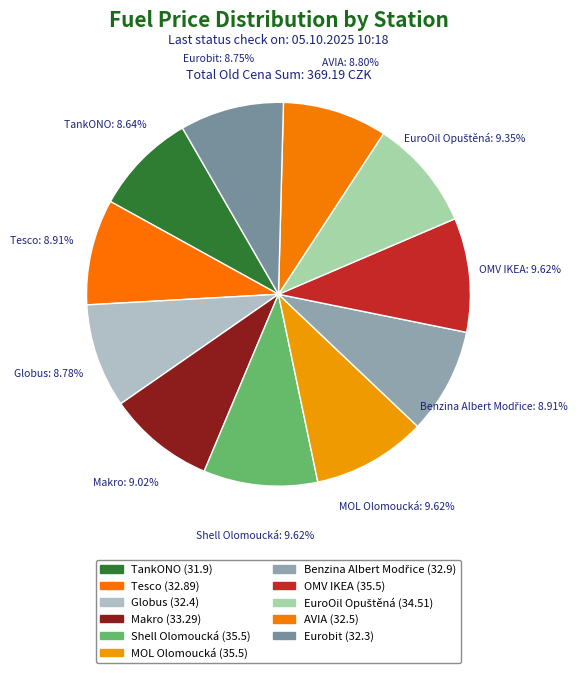

To the nearest percent, what percentage of the pie is Tesco?

9%